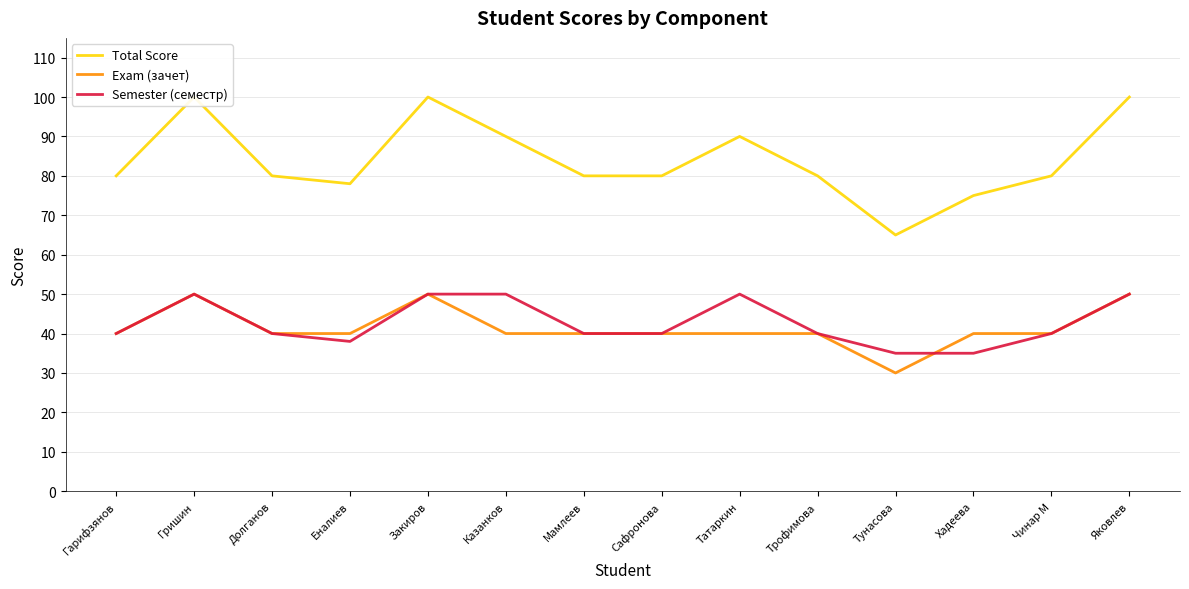

What is the sum of all Semester (семестр) values?

598